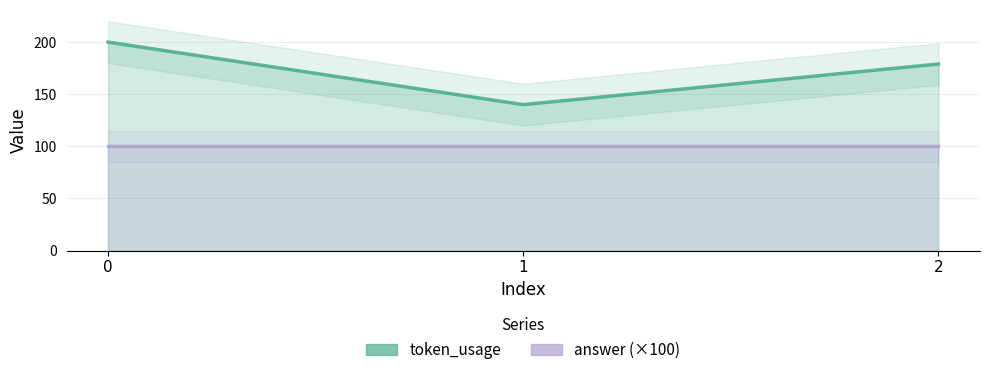

What is the total value across all series at 0?

300